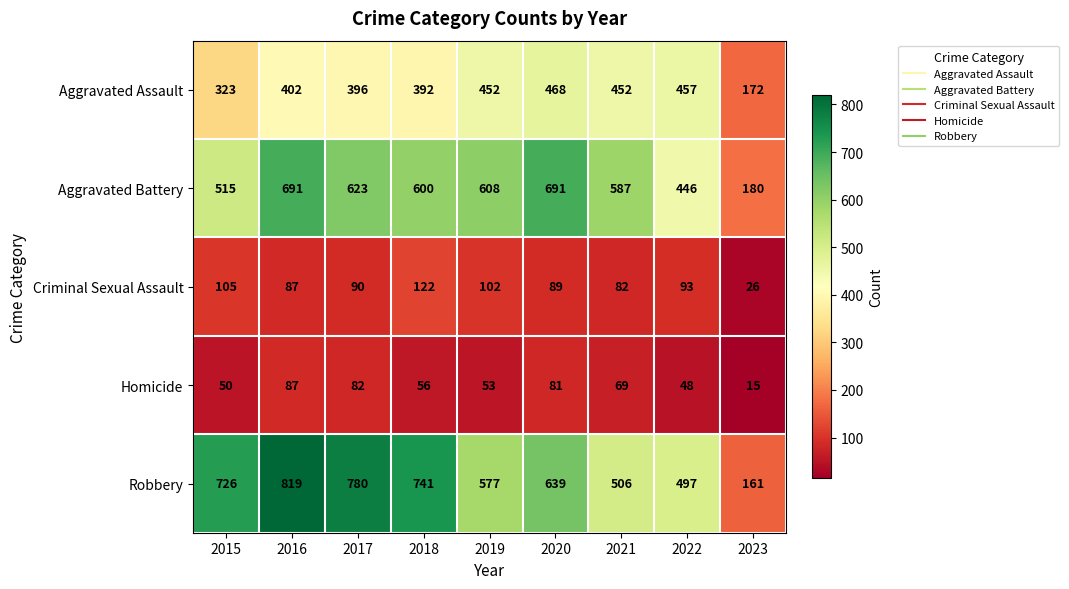

At how many categories does at least one series exceed 192?

8